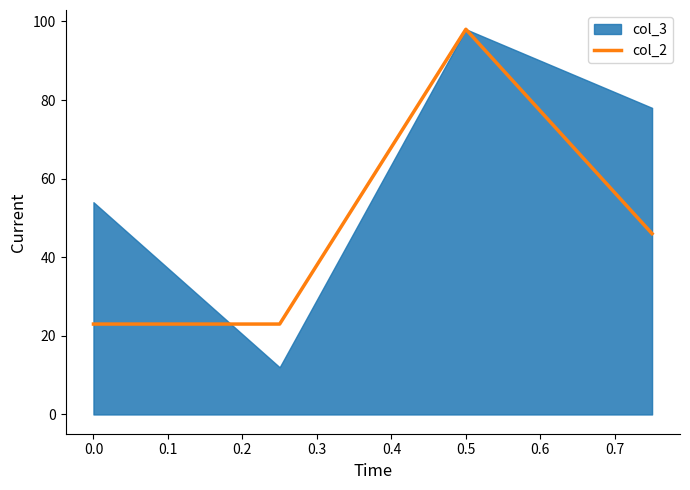

At which category does col_2 reach its first local peak?

0.5